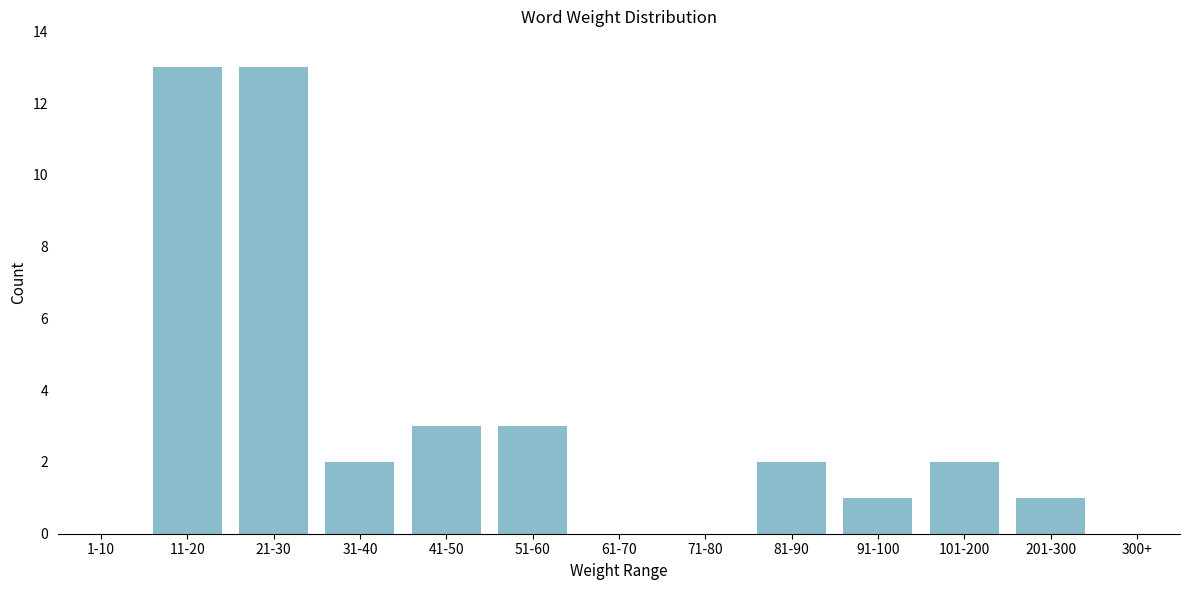

Reading left to right, extract all data points from this chart.

1-10=0	11-20=13	21-30=13	31-40=2	41-50=3	51-60=3	61-70=0	71-80=0	81-90=2	91-100=1	101-200=2	201-300=1	300+=0